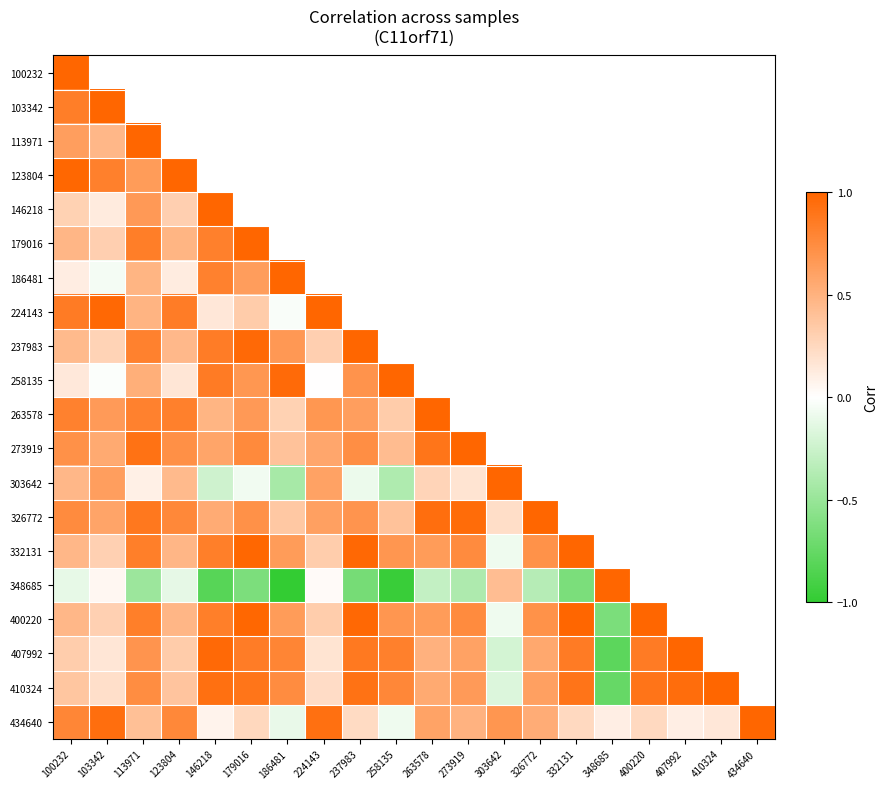

List the series in order of their peak value, highest first.

100232, 103342, 113971, 123804, 146218, 179016, 186481, 224143, 237983, 258135, 263578, 273919, 303642, 326772, 332131, 348685, 400220, 407992, 410324, 434640